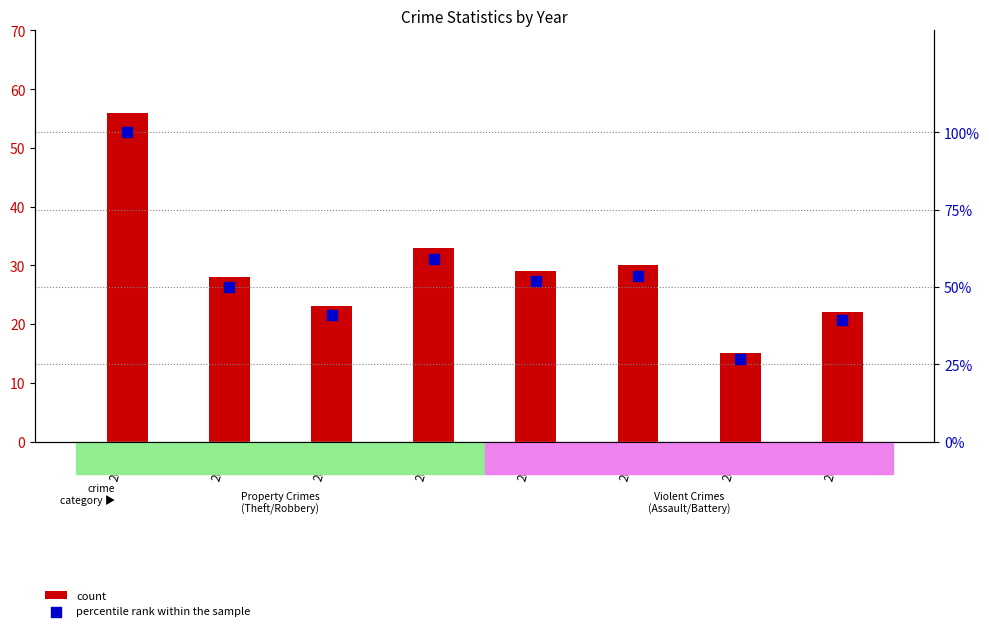

At how many categories does at least one series exceed 38?

7